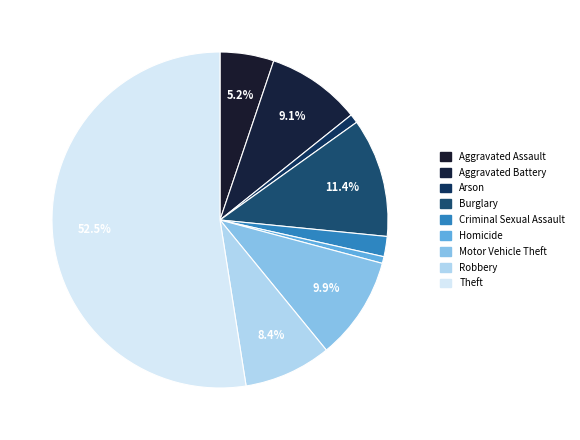

How many slices are in this pie chart?

9